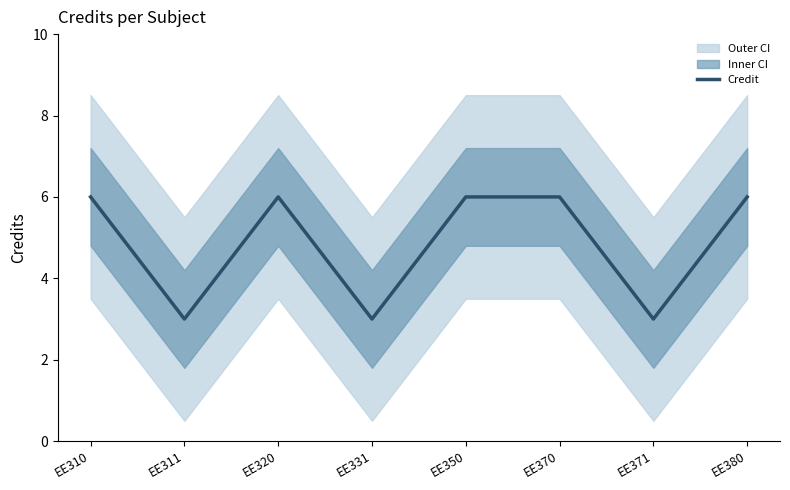

How many values are between 3 and 6?

8